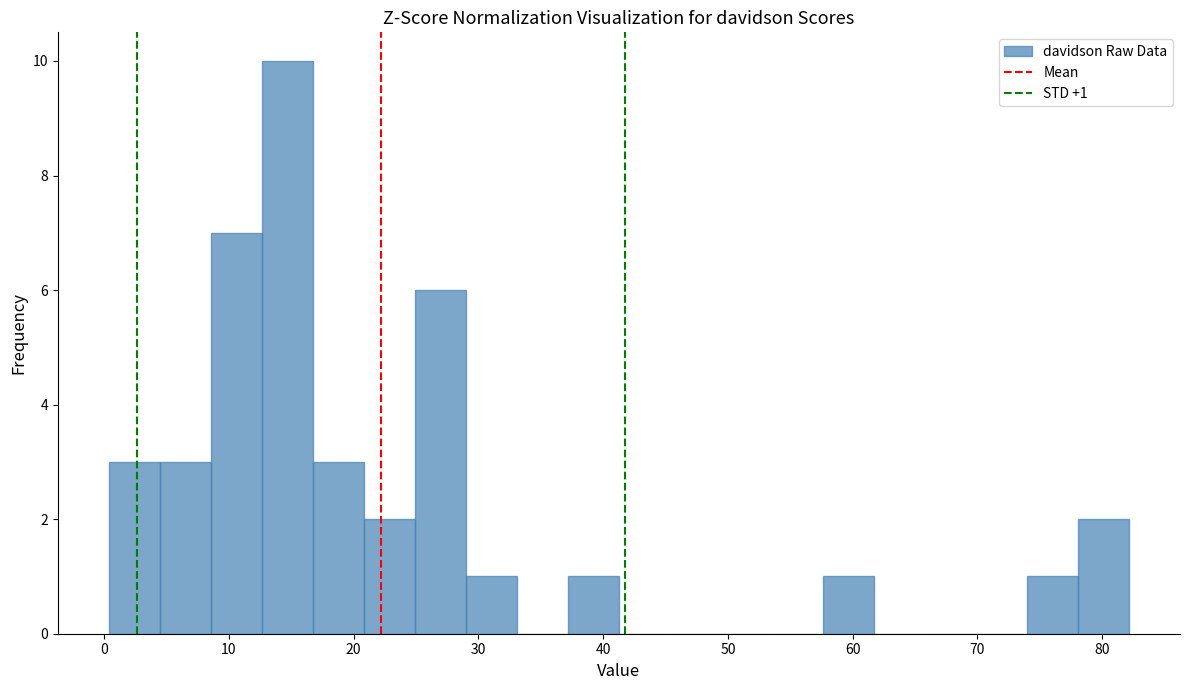

Which range on the x-axis has the tallest bar?

13 to 17